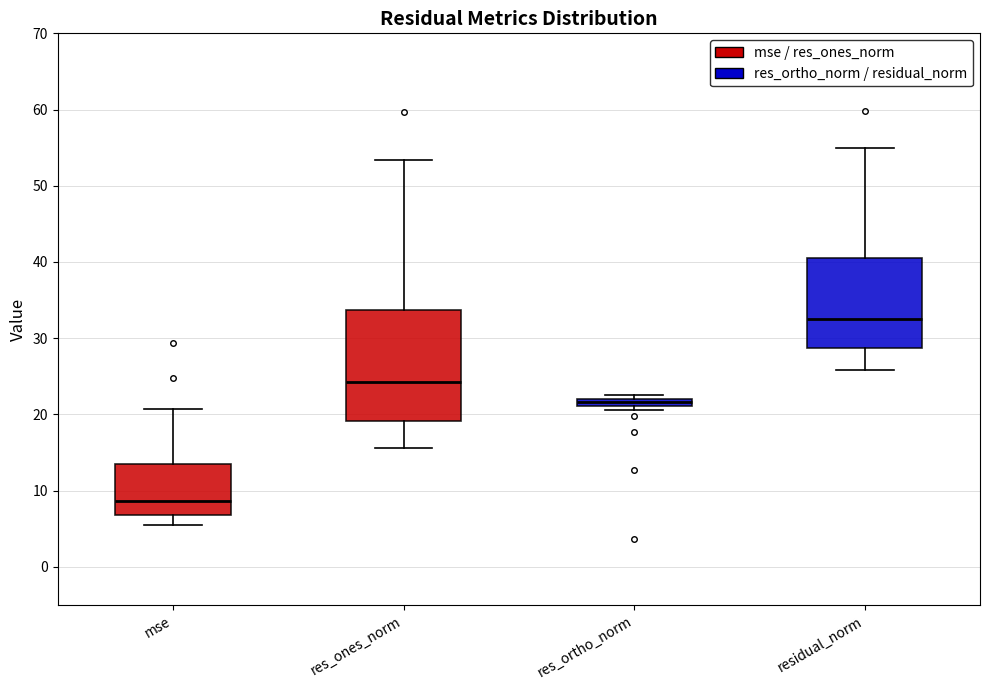

Which box is the tallest, from its lower edge to its upper edge?

res_ones_norm